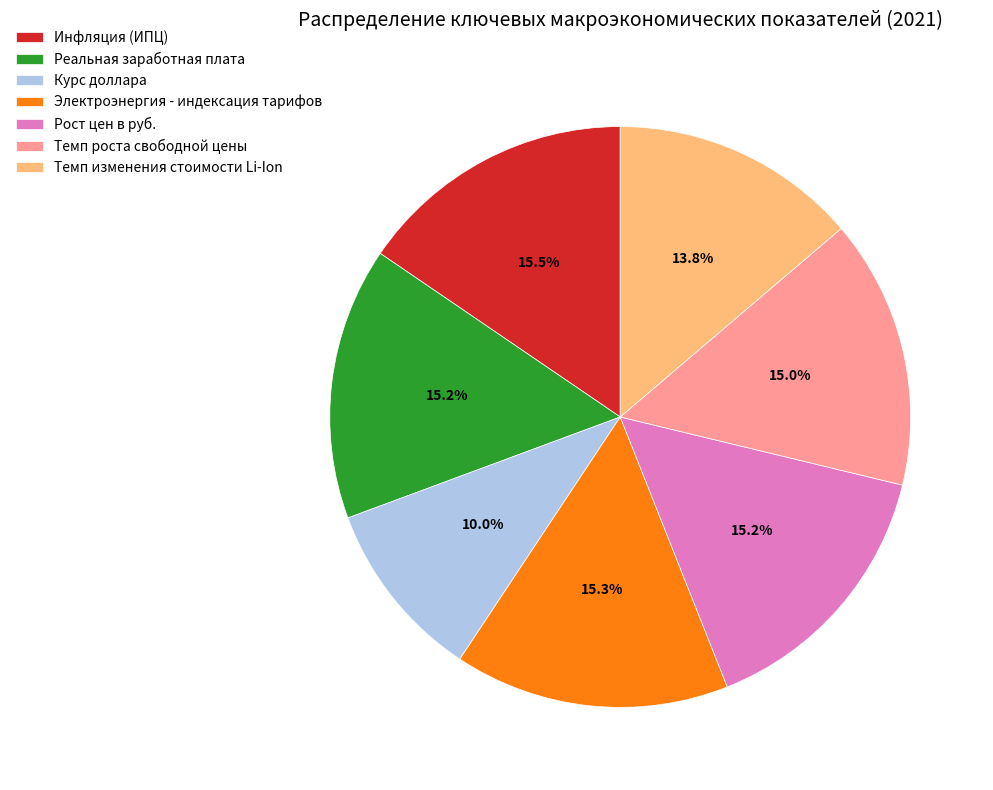

What percentage is NOT represented by Электроэнергия - индексация тарифов?

84.7%